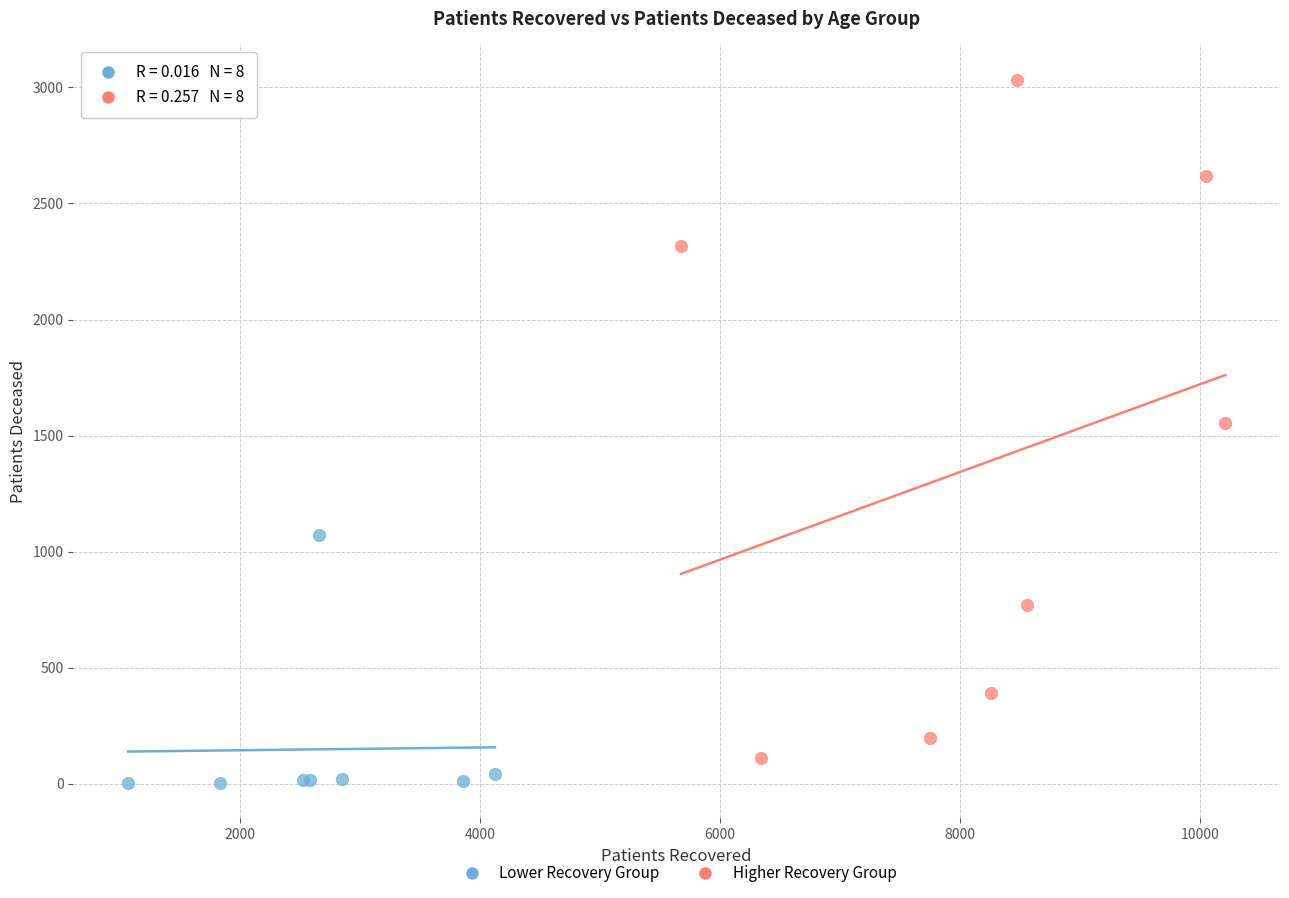

Which series has the widest spread of Y values?

Higher Recovery Group